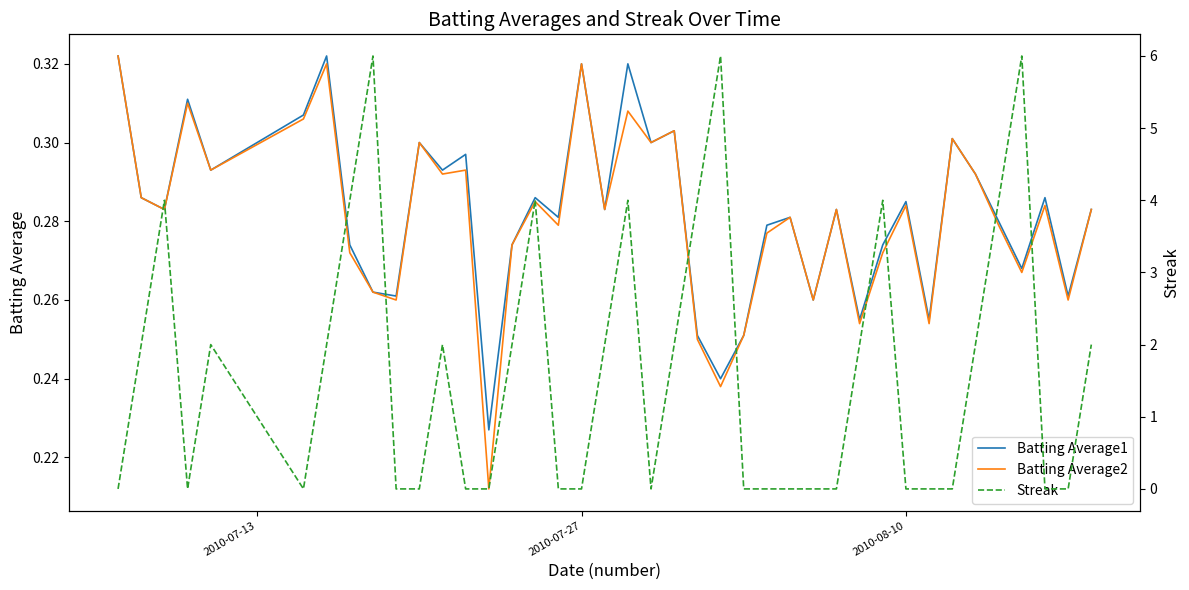

Which category has the lowest value across all series?

2010-07-13